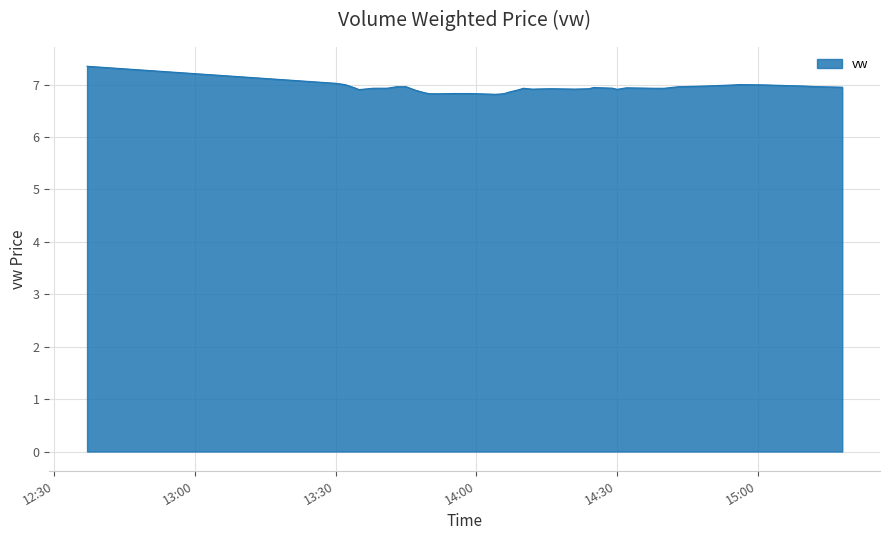

What is the difference between the maximum and minimum values?

0.5